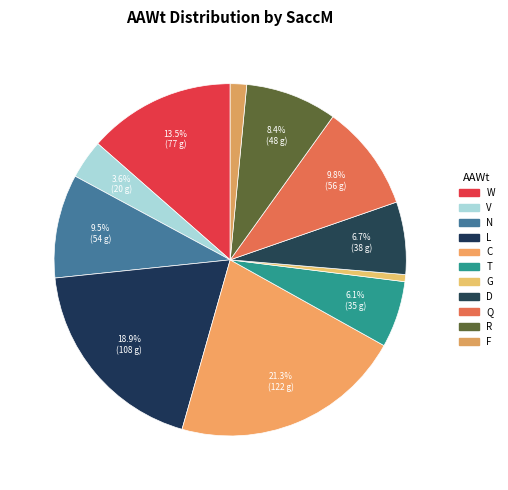

Does R account for over 50% of the chart?

No